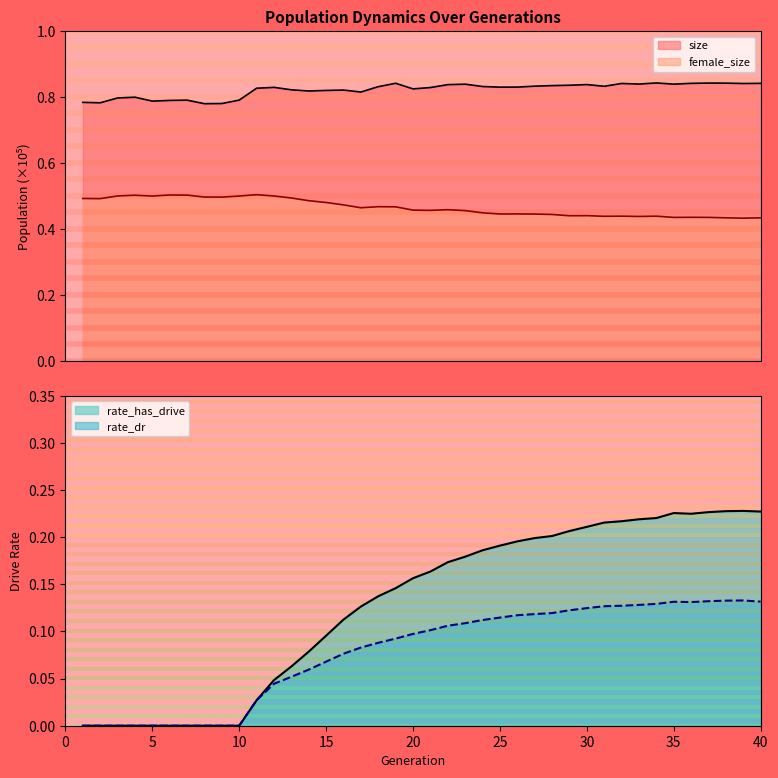

What is the approximate value of rate_dr at 23?

0.1